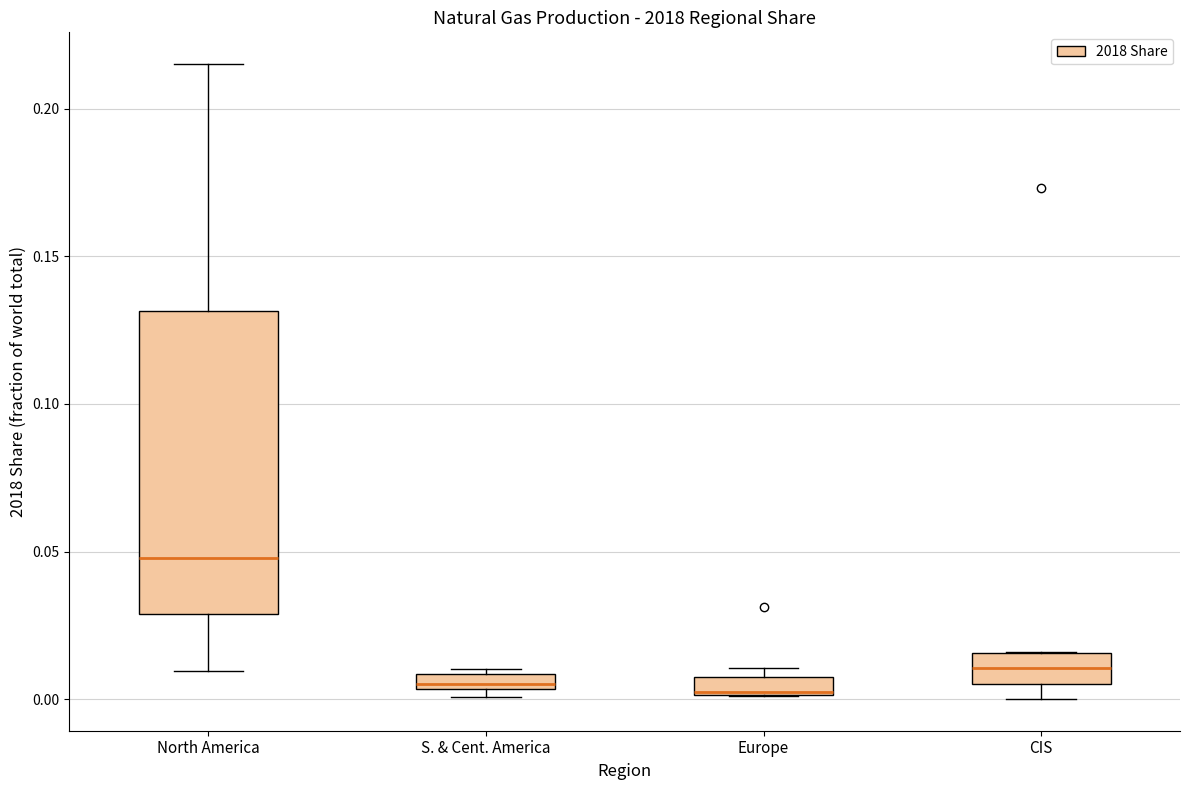

Where does the lower whisker of the box for North America end on the y-axis? The values are not printed on the chart, so give them approximately, as read against the axis.

0.010